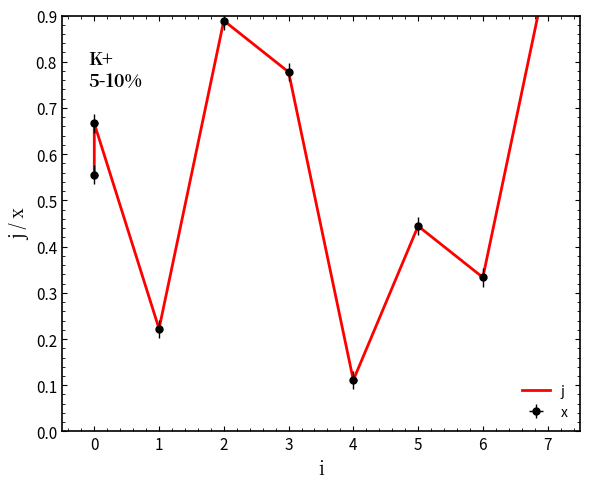

Reading right to left, what are all the values shown in this chart?

1.0	0.3	0.4	0.1	0.8	0.9	0.2	0.7	0.6